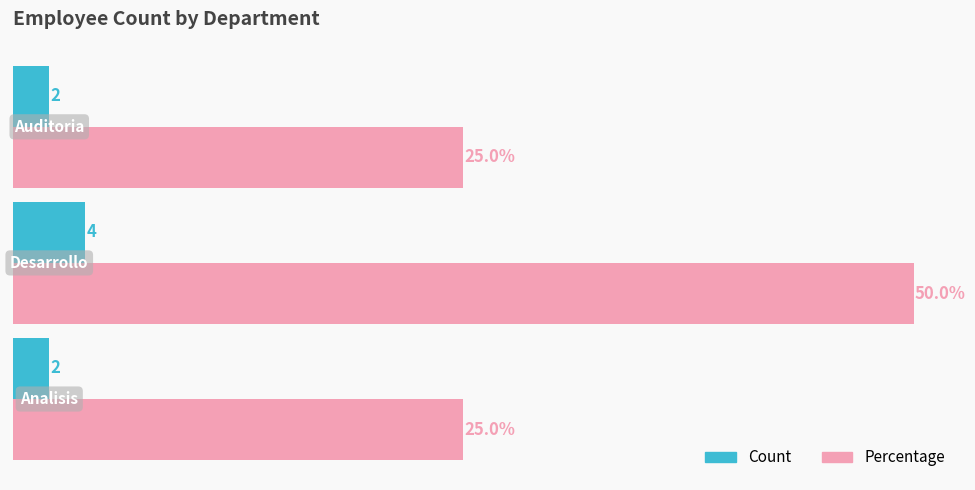

Rank the series by their maximum value, from lowest to highest.

Count, Percentage